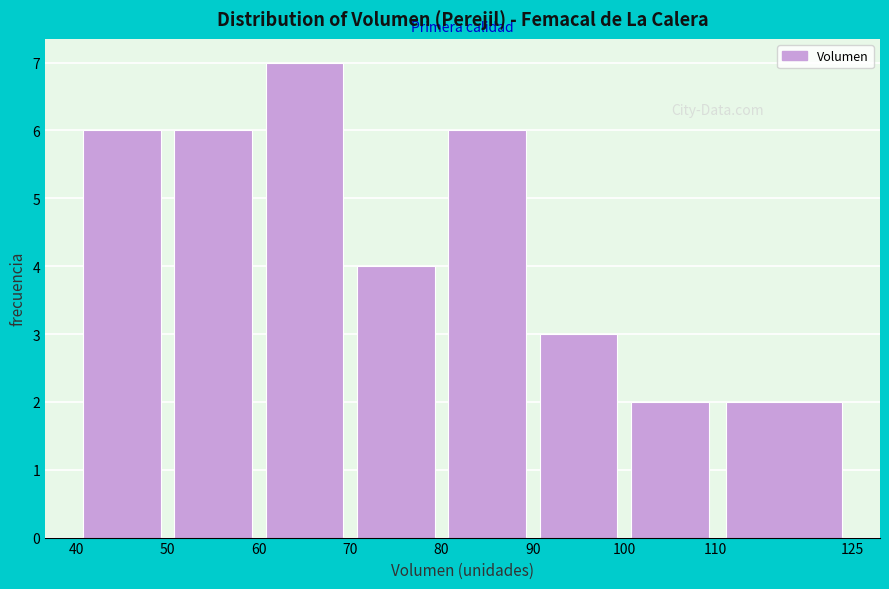

Reading left to right, transcribe this chart: for each bar, give the range it covers on the x-axis and its height. The values are not printed on the chart, so give them approximately, as read against the axis.

40 to 50: 6
50 to 60: 6
60 to 70: 7
70 to 80: 4
80 to 90: 6
90 to 100: 3
100 to 110: 2
110 to 125: 2